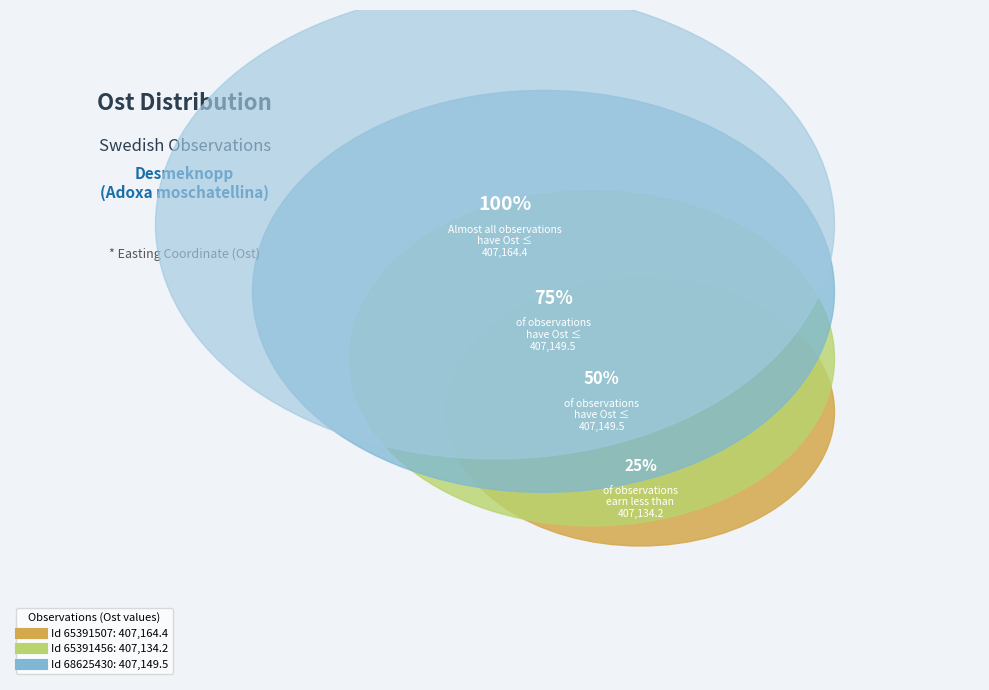

Between 65391507 and 65391456, which is larger?

65391507